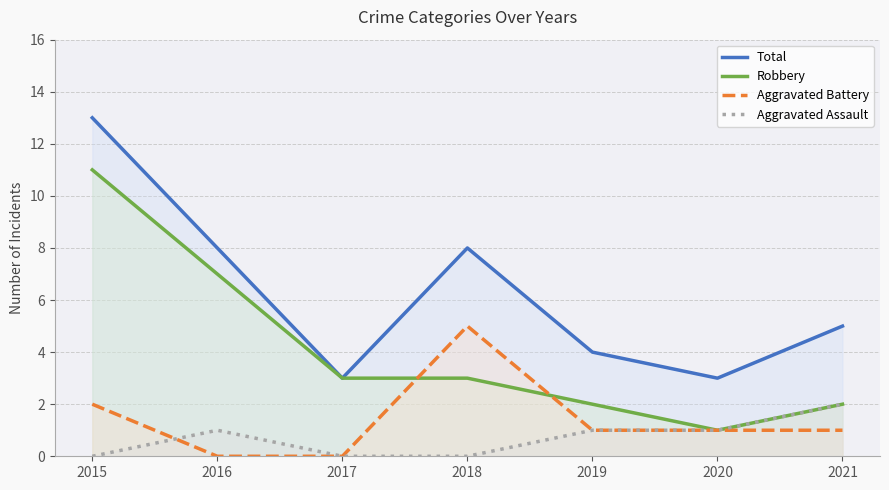

What value does the Aggravated Assault series have at 2021?

2